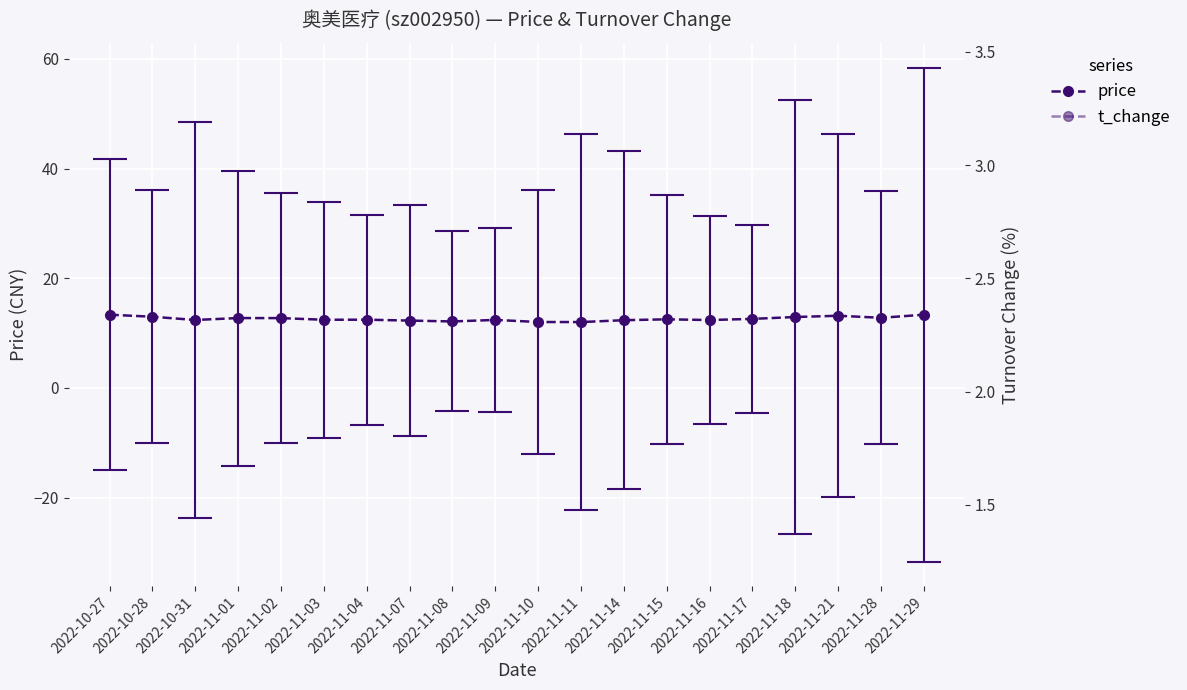

True or false: price and t_change intersect in this chart.

False